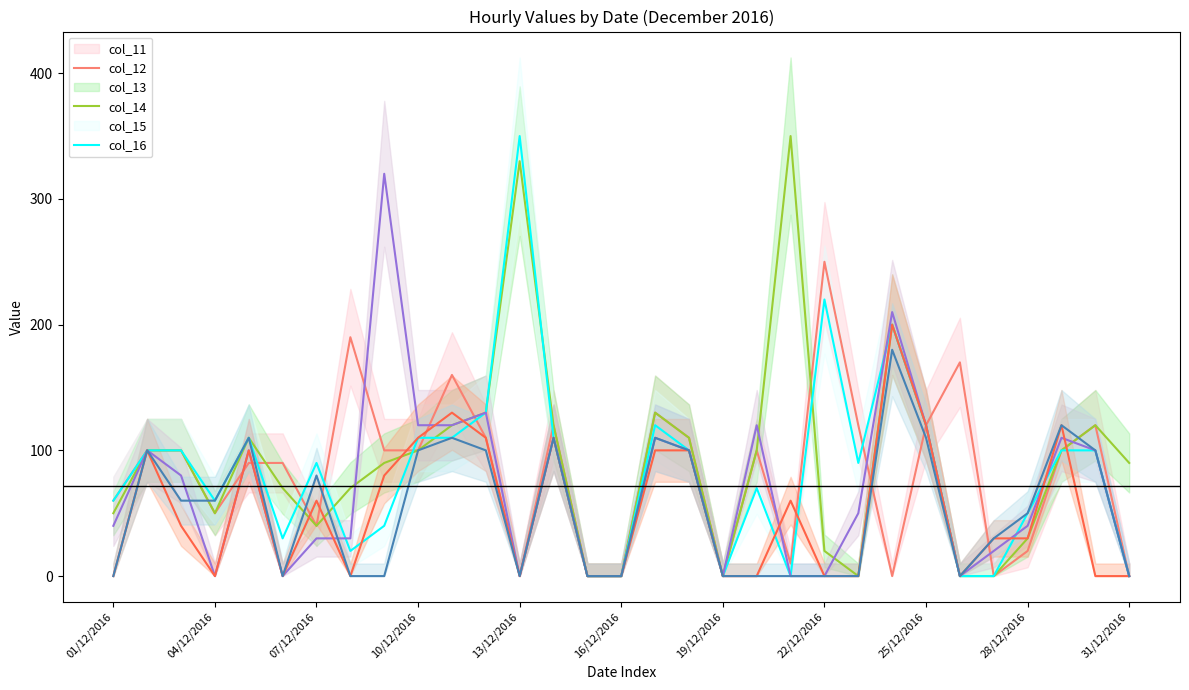

True or false: col_16 has more than 1 points higher than both neighbors.

True